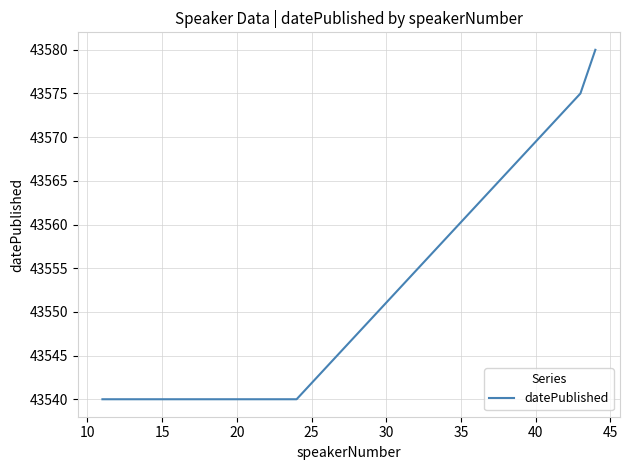

What is the greatest value displayed?

43580